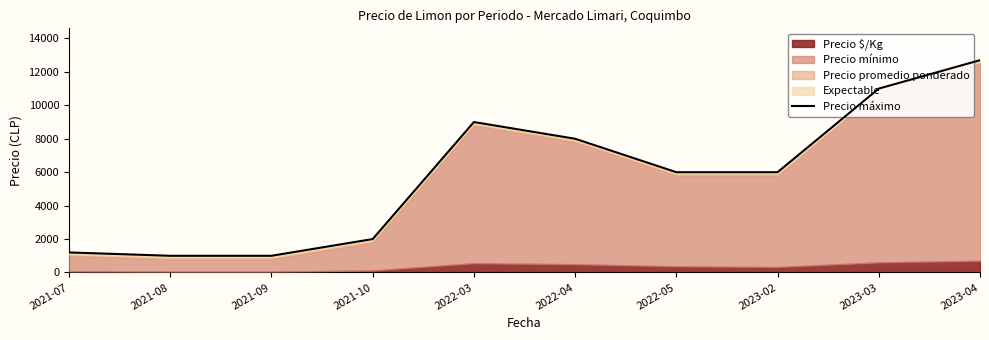

Reading right to left, transcribe all the data shown in this chart.

12700	11000	6000	6000	8000	9000	2000	1000	1000	1200